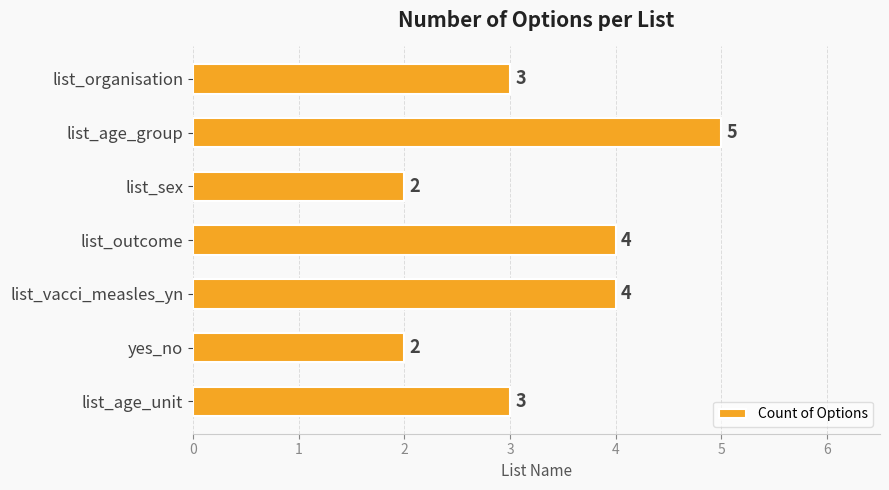

How many data points are less than 3?

2